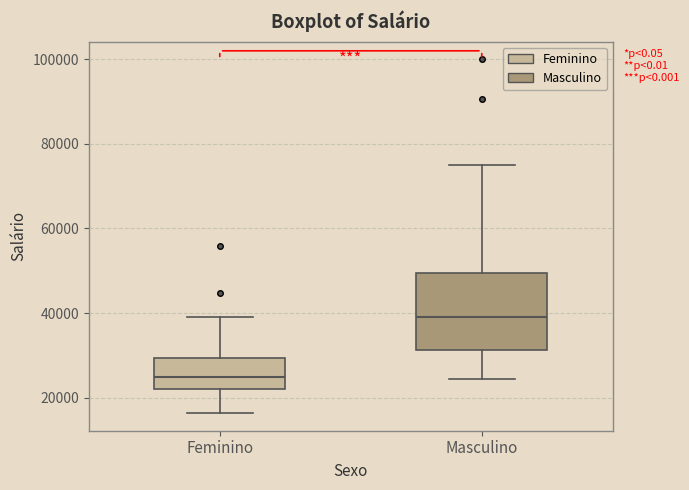

Which box's median line is the highest?

Masculino